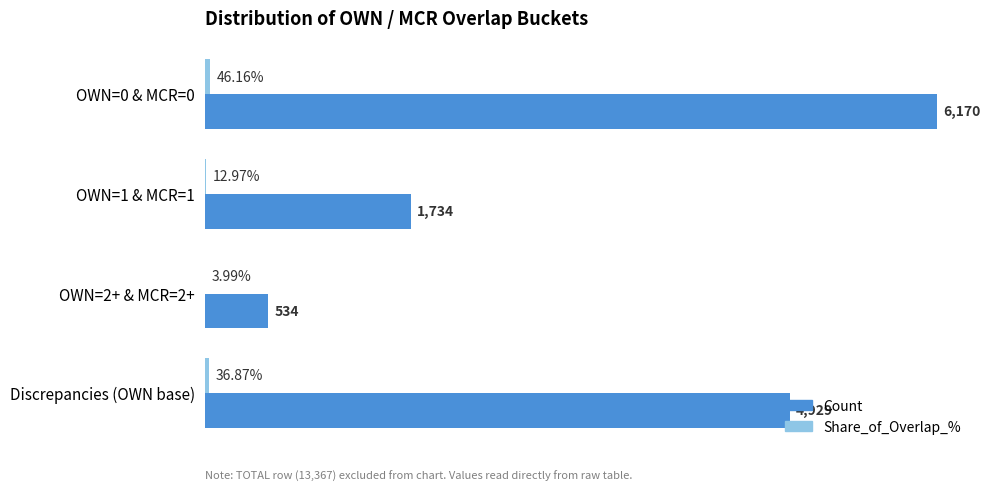

Which series has the largest total across all categories?

Count